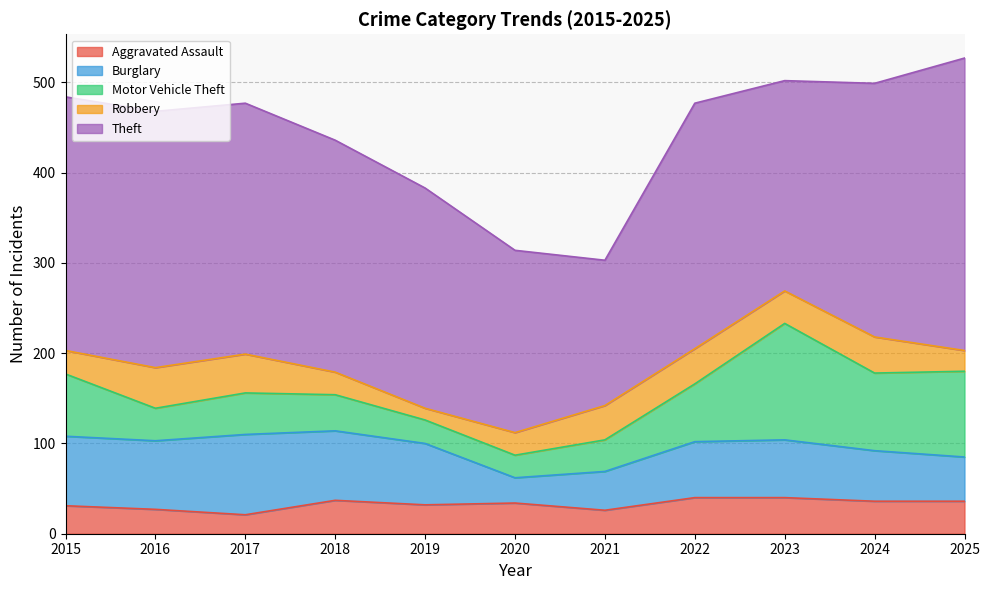

What is the value of the Motor Vehicle Theft point at the 4th from the left?

40